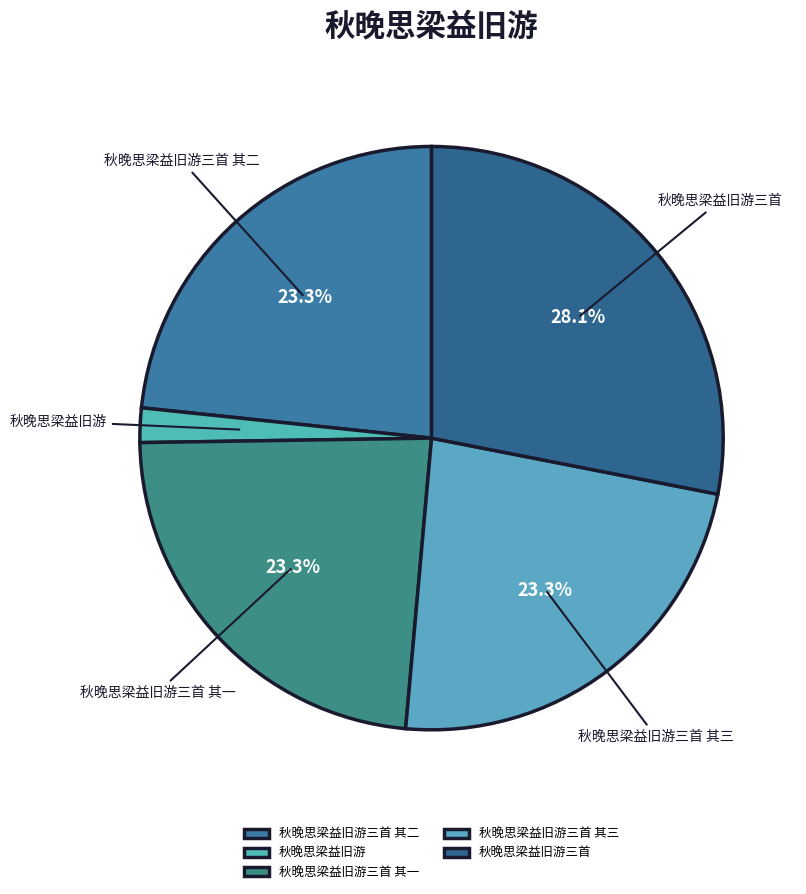

What is the ratio of the value at 秋晚思梁益旧游三首 其二 to the value at 秋晚思梁益旧游三首?

0.8